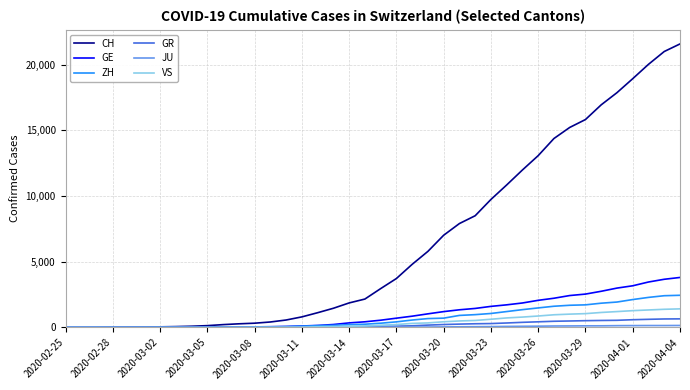

List the series in order of their peak value, lowest first.

JU, GR, VS, ZH, GE, CH